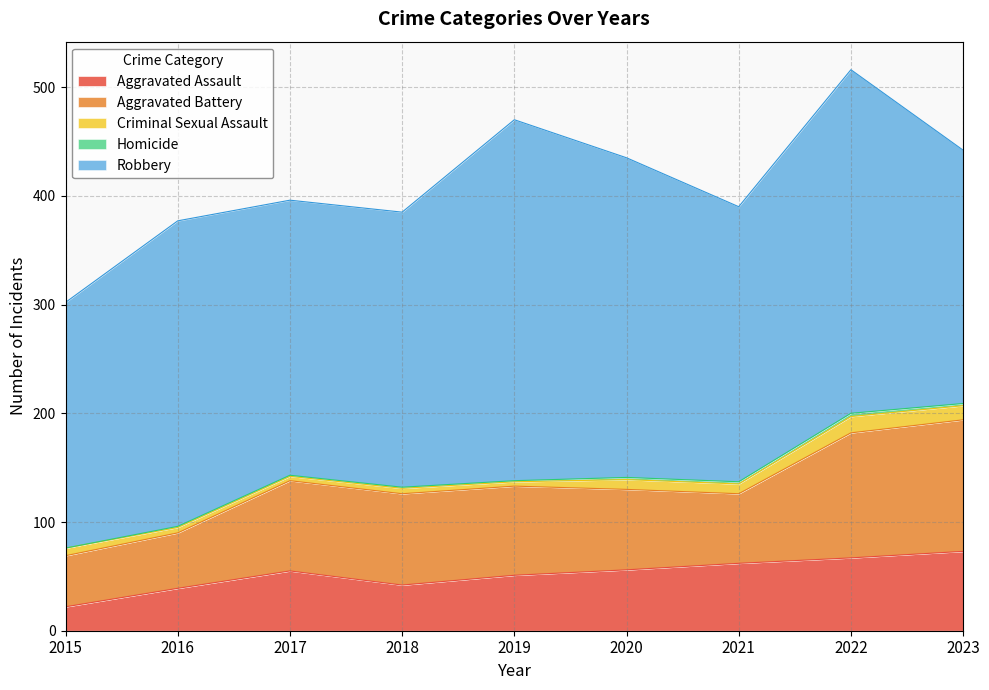

Reading right to left, what are all the values shown in this chart?

Aggravated Assault: 2023=73	2022=67	2021=62	2020=56	2019=51	2018=42	2017=55	2016=39	2015=22
Aggravated Battery: 2023=121	2022=115	2021=64	2020=74	2019=82	2018=84	2017=83	2016=51	2015=47
Criminal Sexual Assault: 2023=13	2022=15	2021=9	2020=9	2019=4	2018=5	2017=4	2016=5	2015=7
Homicide: 2023=2	2022=3	2021=2	2020=2	2019=1	2018=1	2017=1	2016=1	2015=0
Robbery: 2023=233	2022=316	2021=253	2020=294	2019=332	2018=253	2017=253	2016=281	2015=226